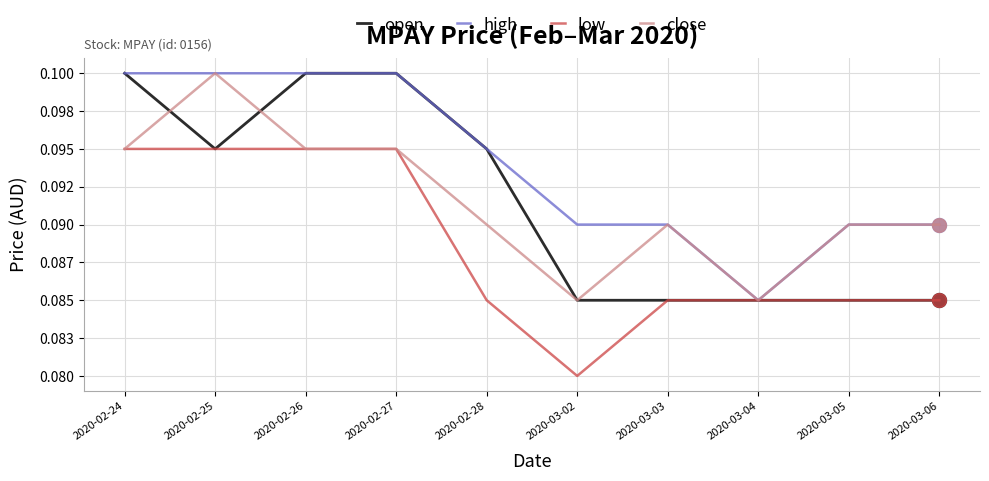

What is the sum of all high values?

0.9